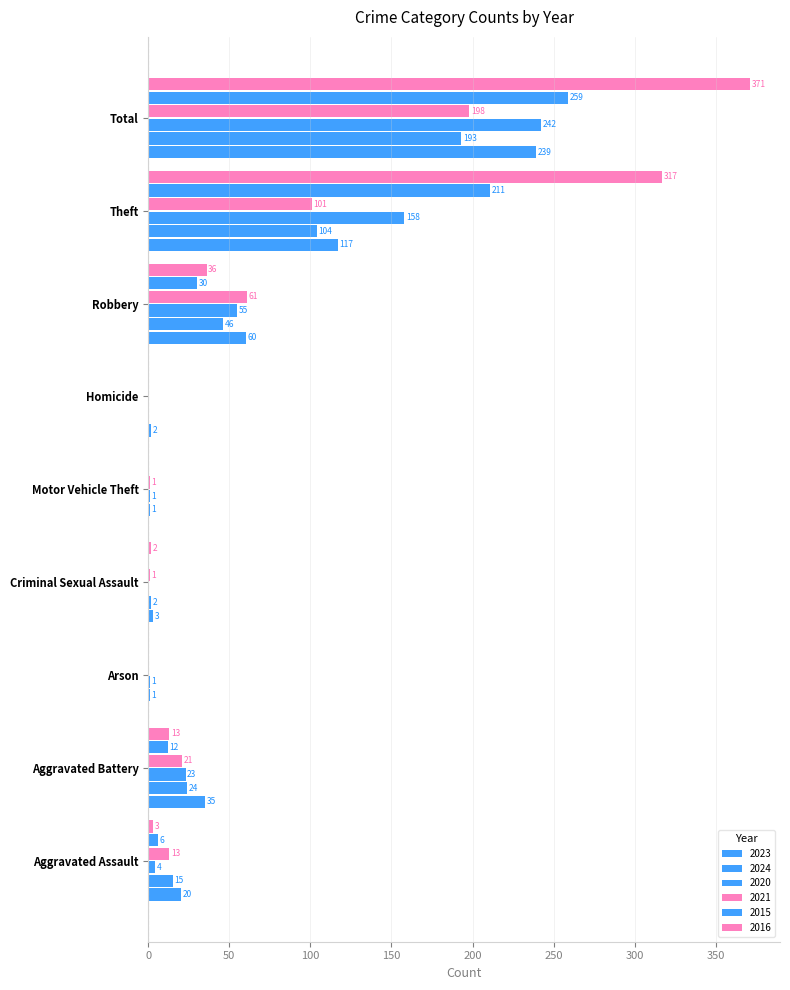

Between Aggravated Battery and Robbery, which series saw the biggest shift?

2021